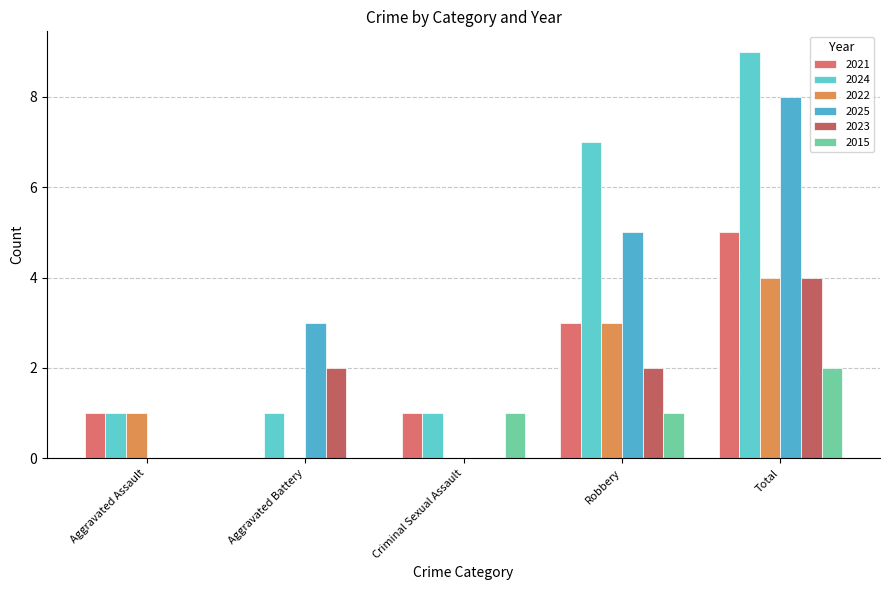

Is the value of 2022 at Aggravated Battery greater than the value of 2021 at Robbery?

No